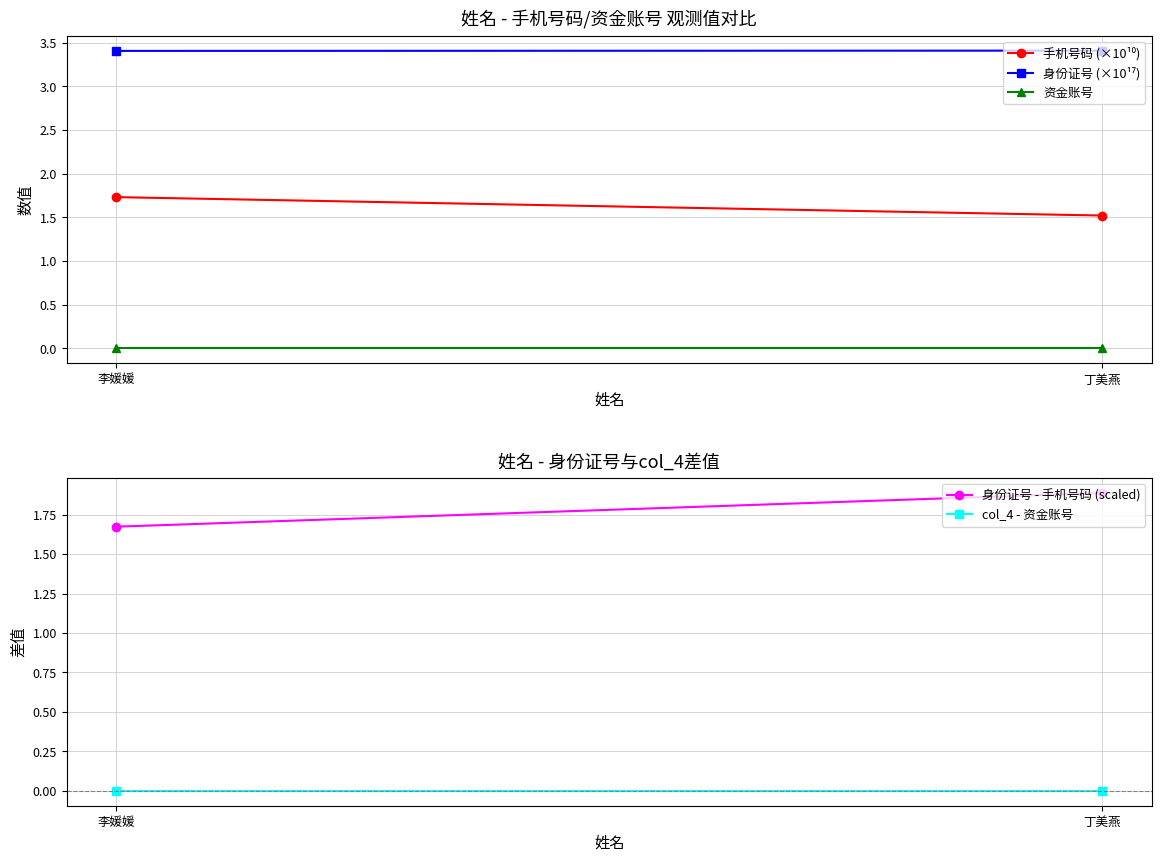

Which label corresponds to the largest value in the chart?

丁美燕